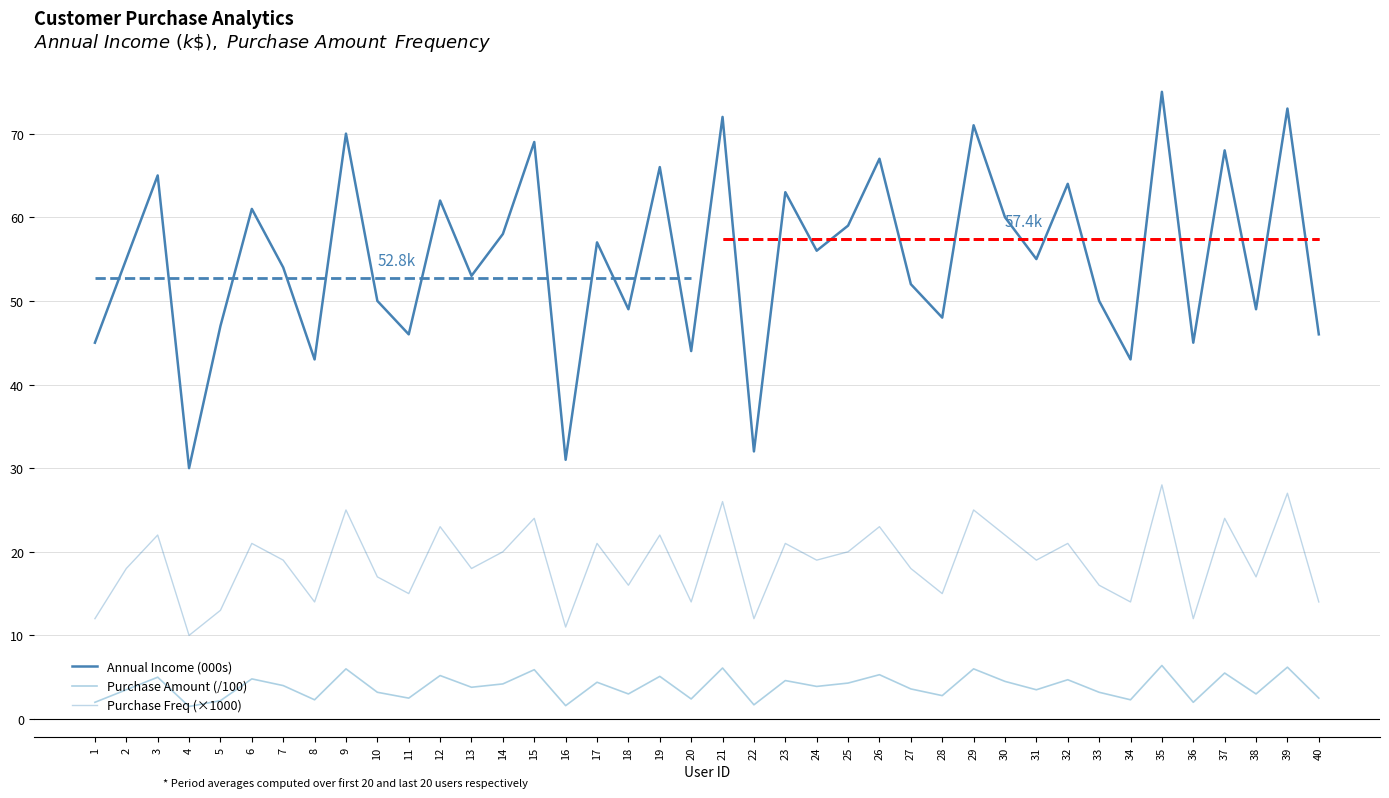

True or false: purchase_amount and annual_income intersect in this chart.

False